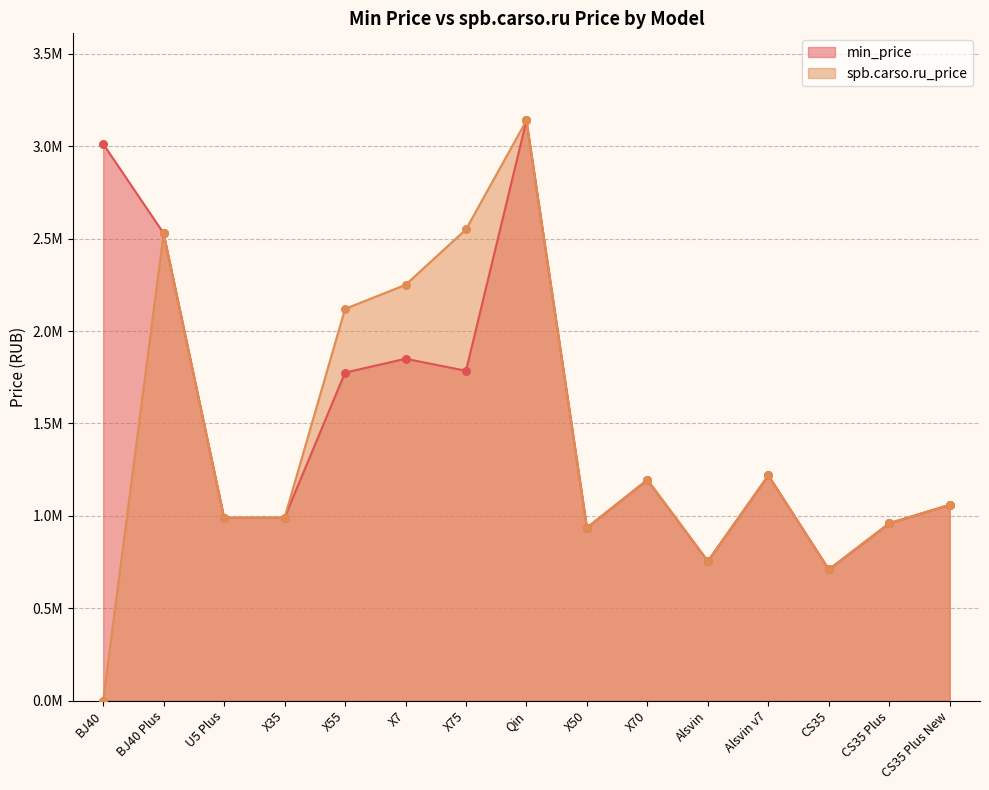

Which series contains the lowest Y value?

spb.carso.ru_price